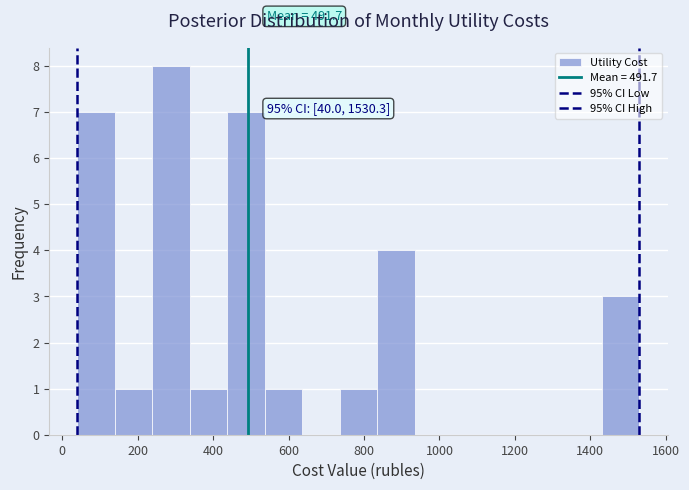

Over which range of the x-axis is the bar tallest?

240 to 340